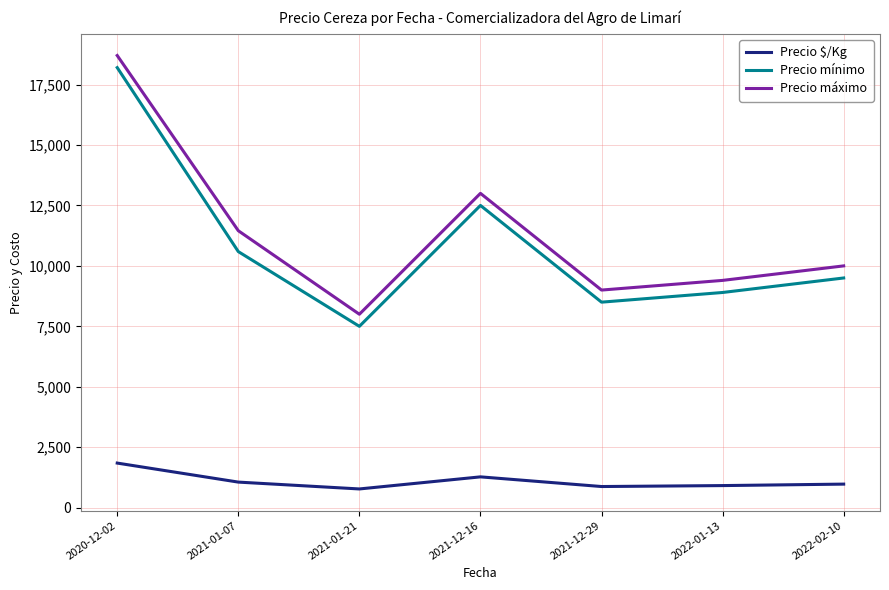

What is the total value across all series at 2021-12-16?

26775.0